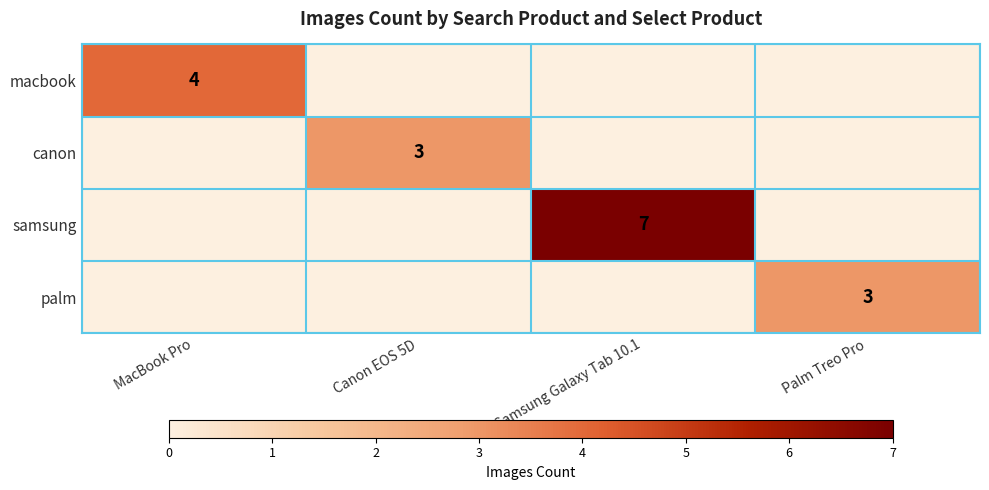

The value of palm at Palm Treo Pro is 2. True or false?

False